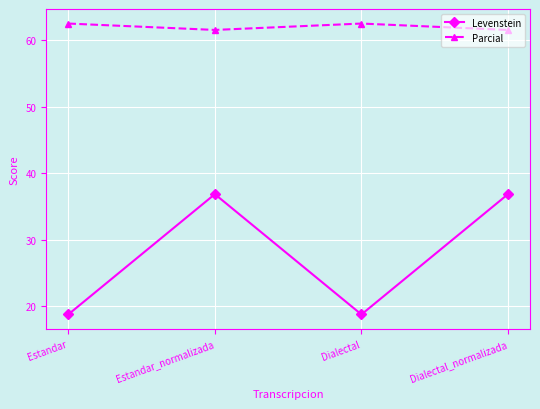

What is the average value of the Parcial series?

62.0